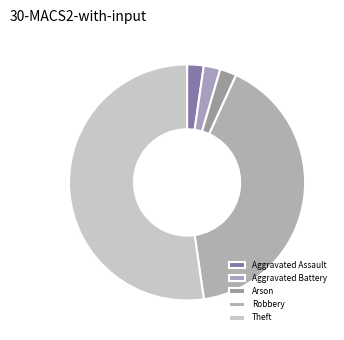

Which category accounts for the majority?

Theft